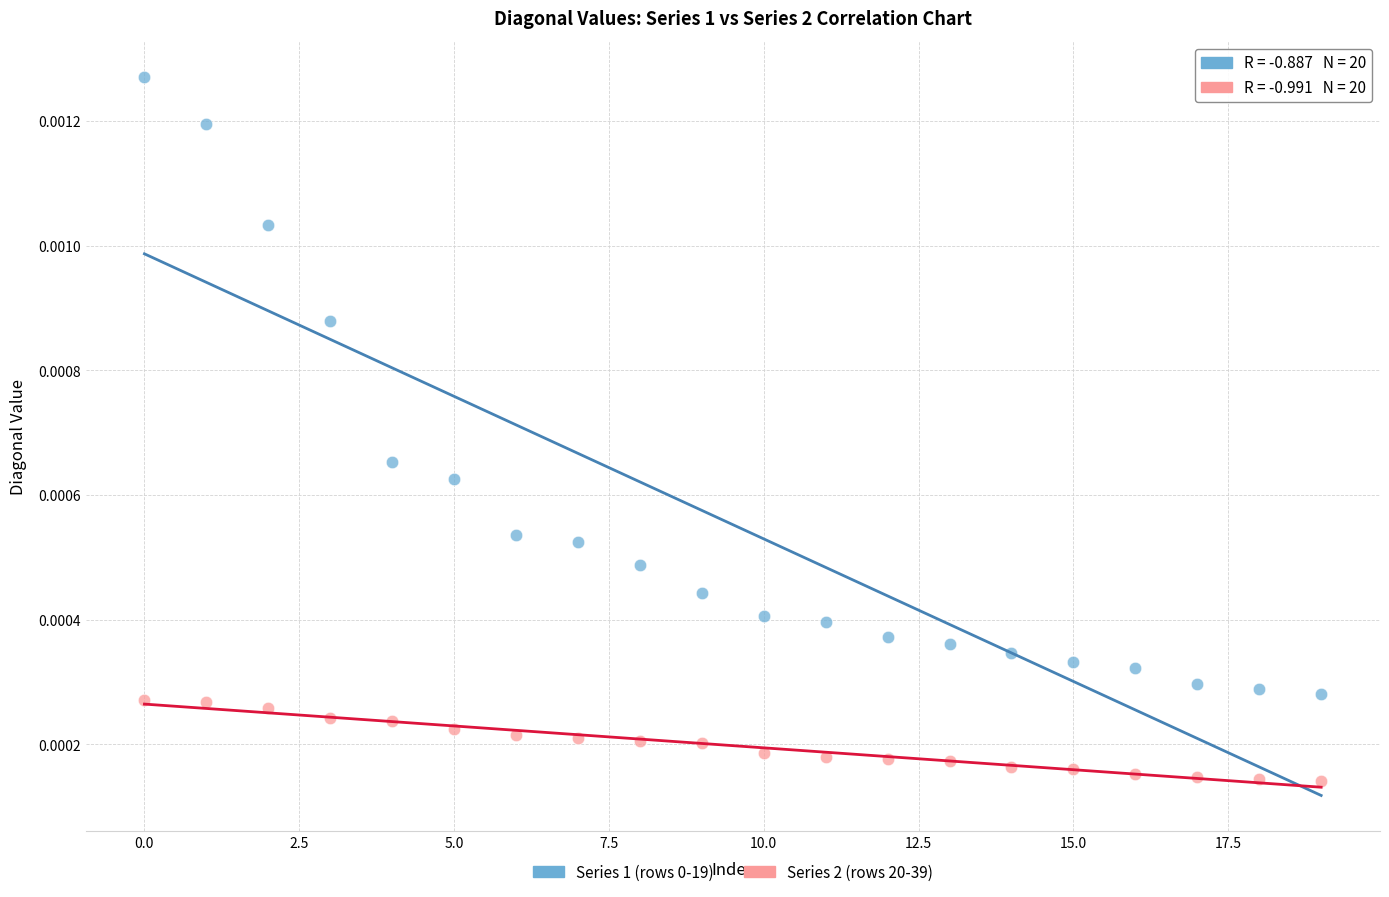

Which series contains the lowest Y value?

Series 2 (rows 20-39)